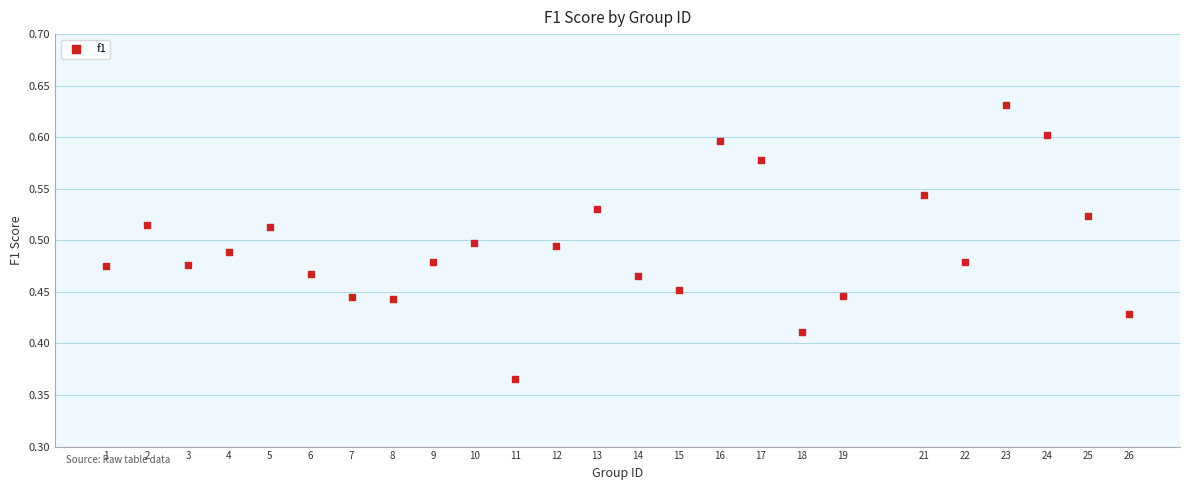

What is the range of Y values (max minus min)?

0.3